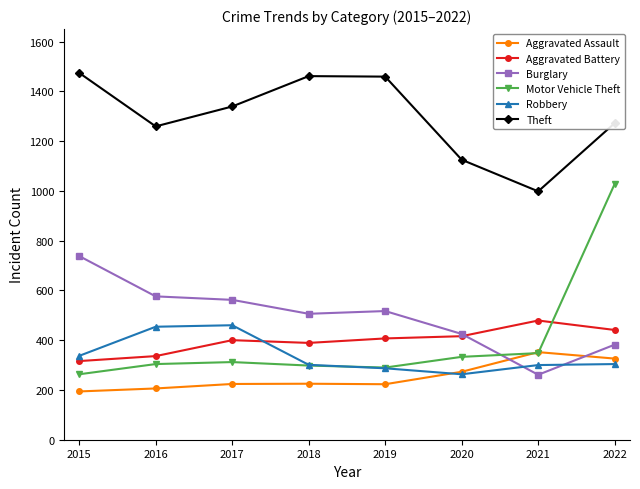

What is the spread (max minus min) of values at 2022?

968